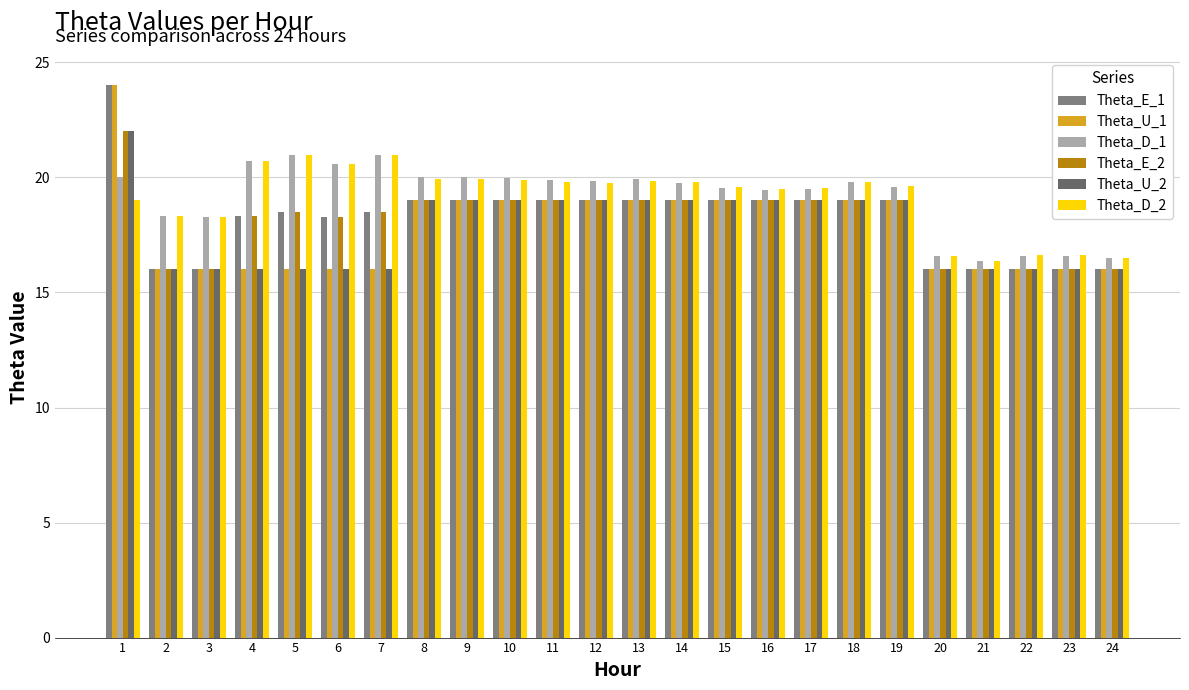

Does the chart contain any negative values?

No